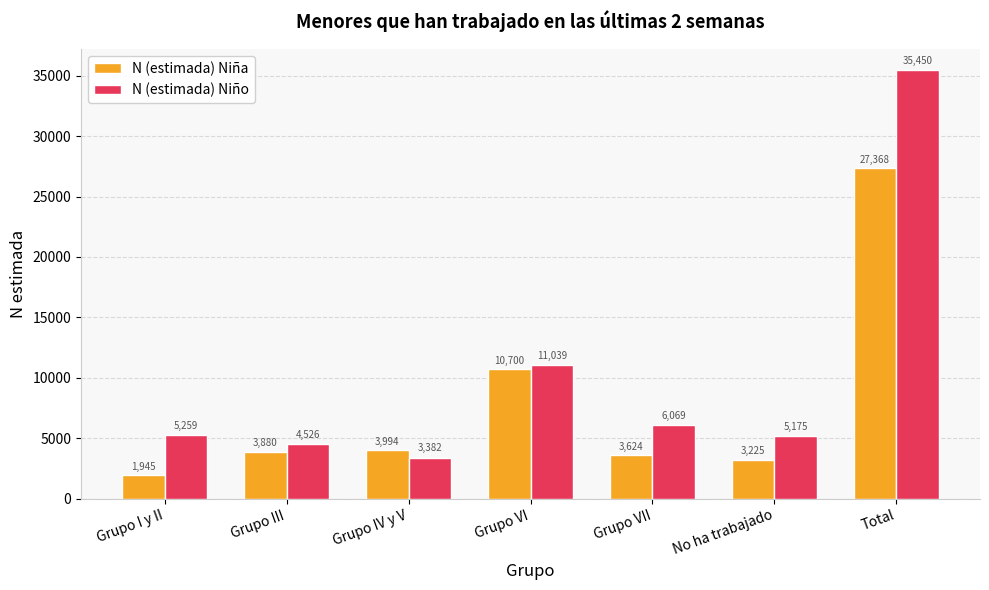

What are all the series names shown in the legend?

N (estimada) Niña, N (estimada) Niño